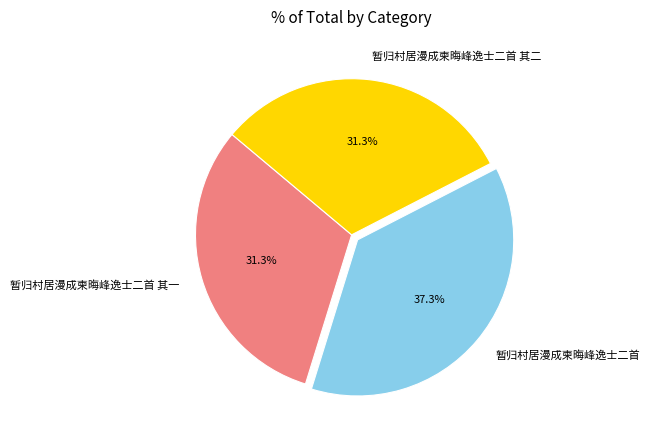

To the nearest percent, what is the difference between the 暂归村居漫成柬晦峰逸士二首 and 暂归村居漫成柬晦峰逸士二首 其一 slice percentages?

6%